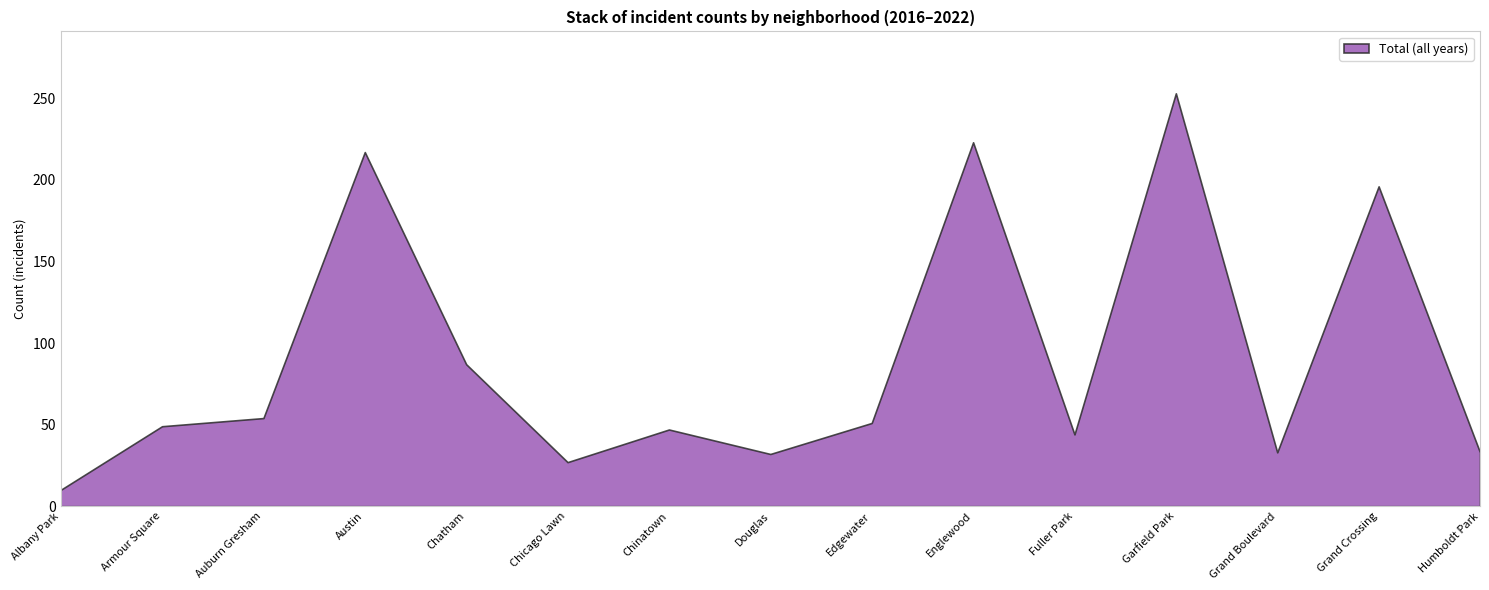

What is the total value across all series at Fuller Park?

44